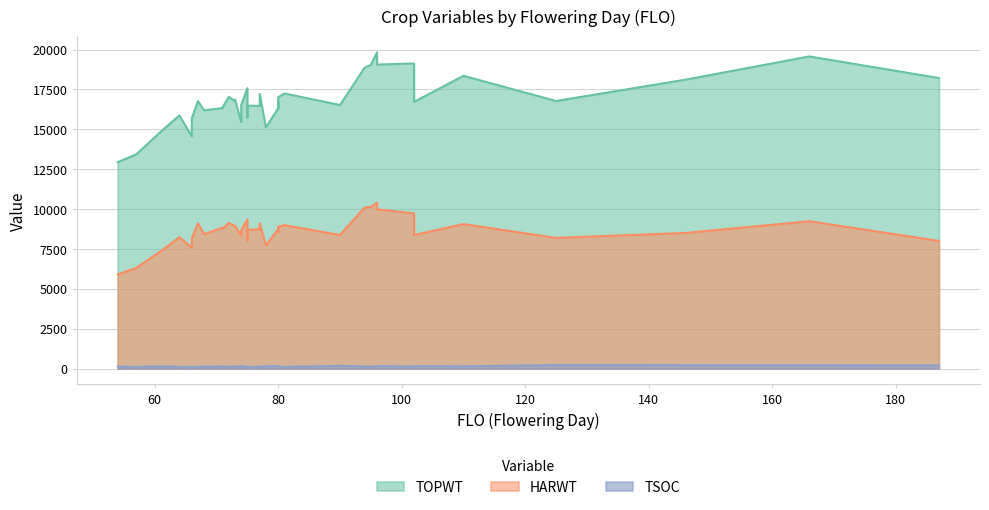

Rank the series at 77 from highest to lowest value.

TOPWT, HARWT, TSOC